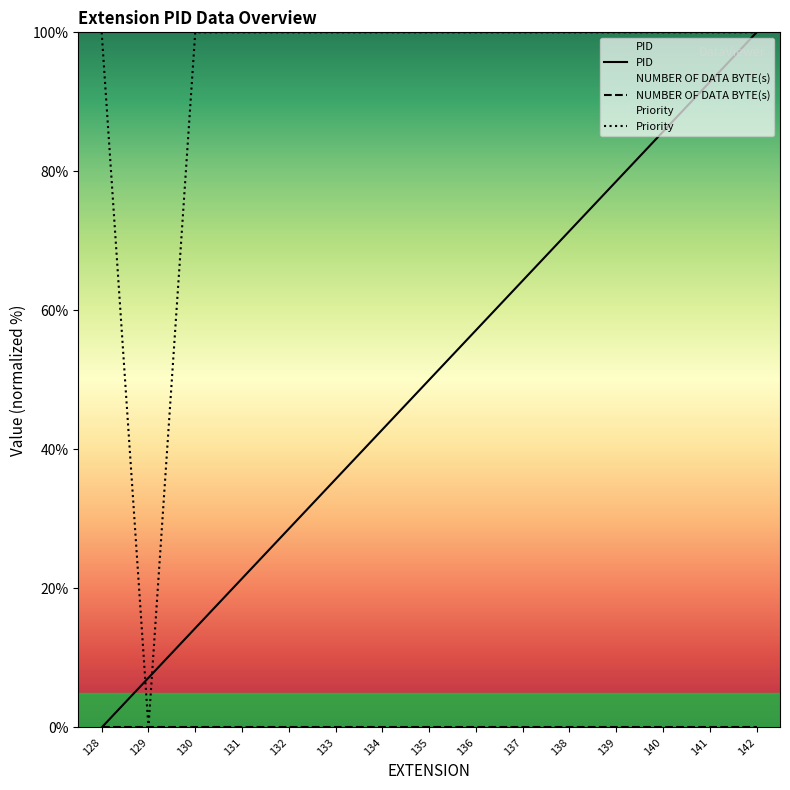

Is it true that Priority equals 53.0 at 132?

False